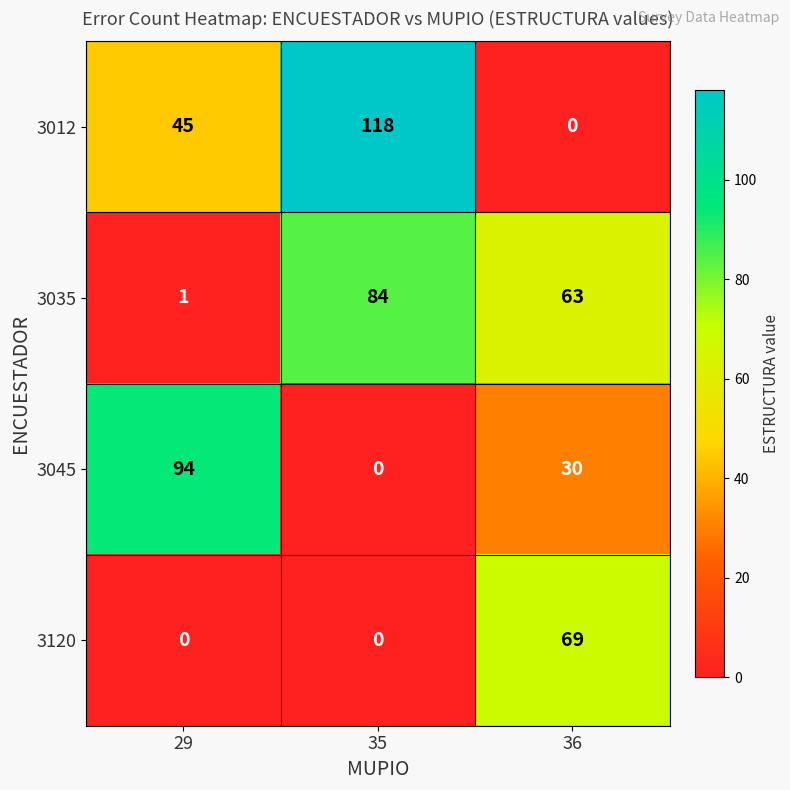

Which series changed the most between 35 and 36?

3012